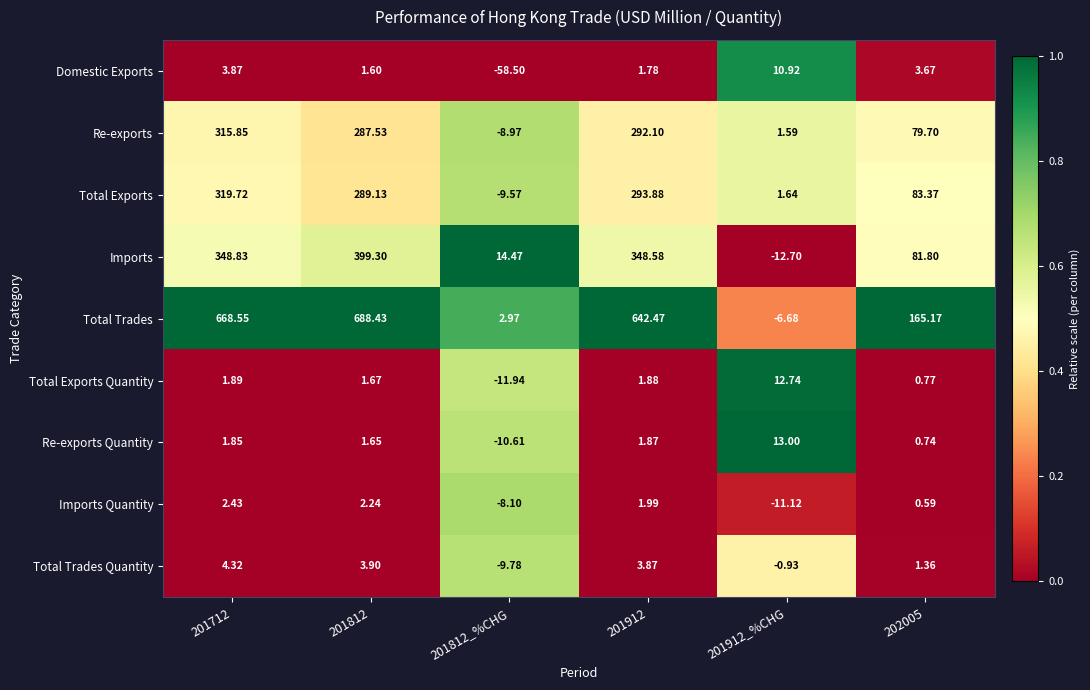

What is the total value across all series at 201912_%CHG?

8.5